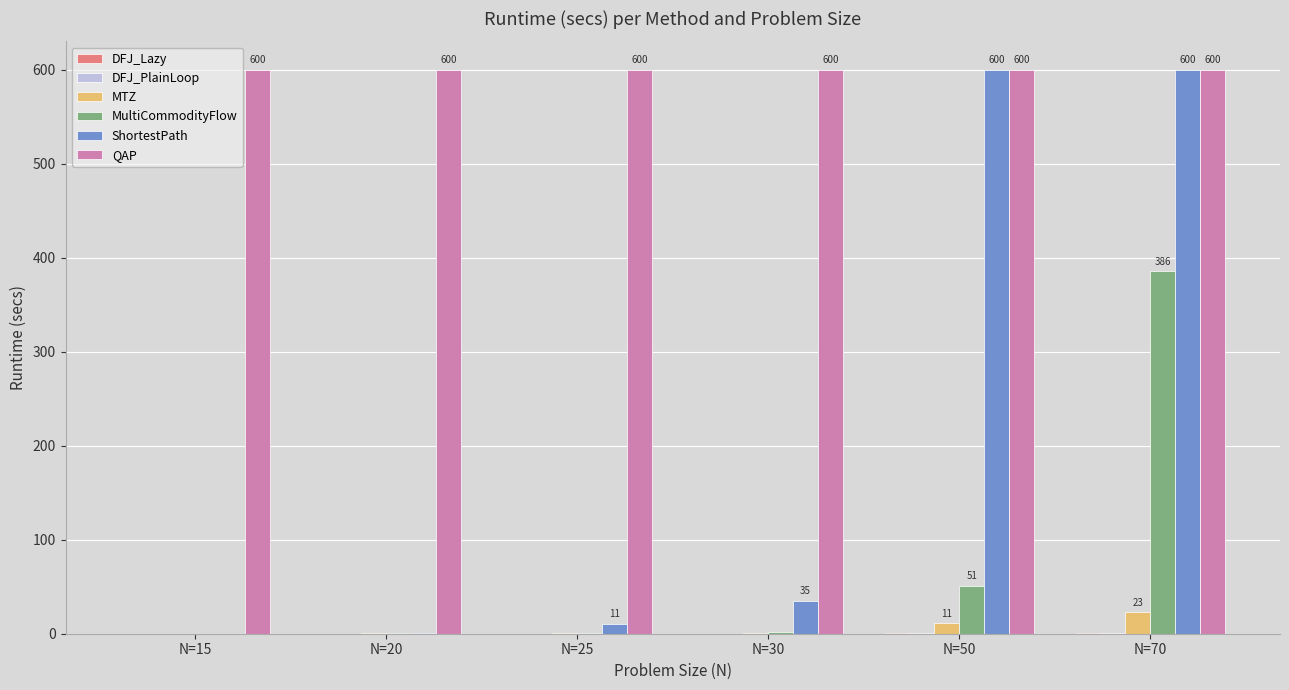

True or false: MultiCommodityFlow has a value of 0.3 at N=20.

True